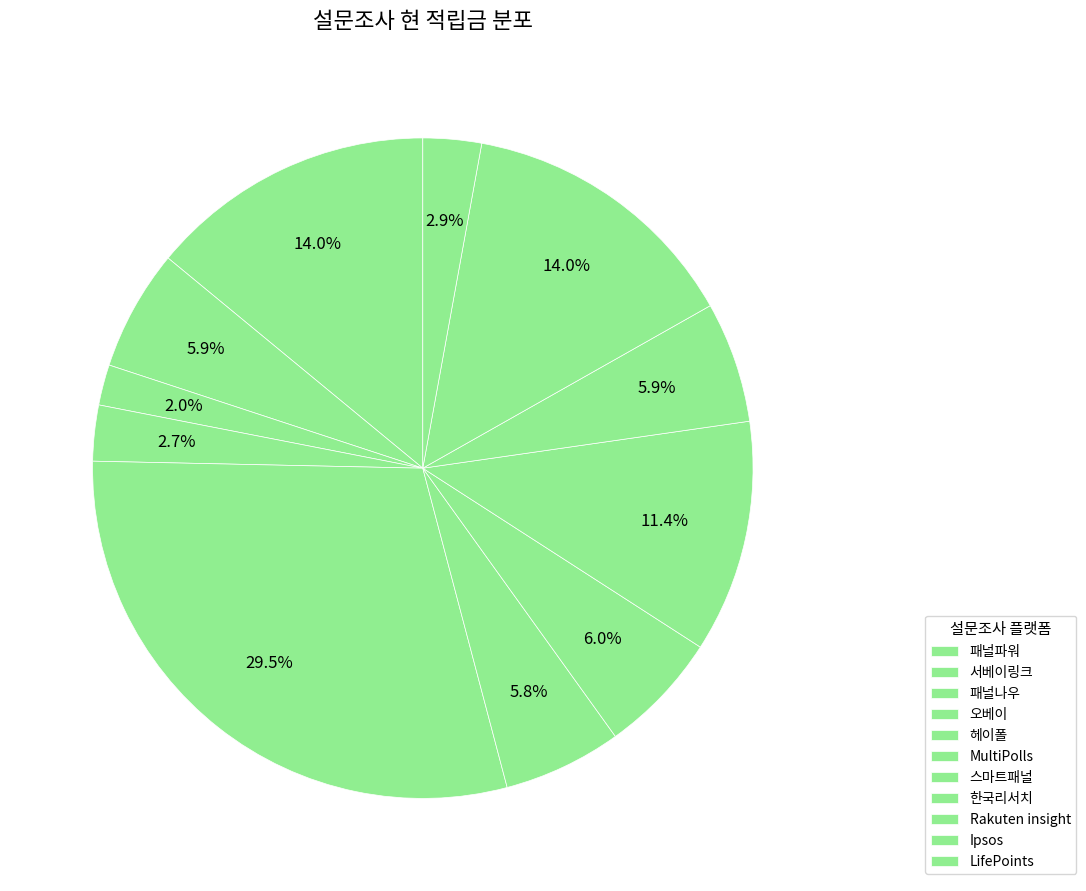

Rank the categories by value from lowest to highest.

패널나우, 오베이, LifePoints, MultiPolls, Rakuten insight, 서베이링크, 스마트패널, 한국리서치, Ipsos, 패널파워, 헤이폴